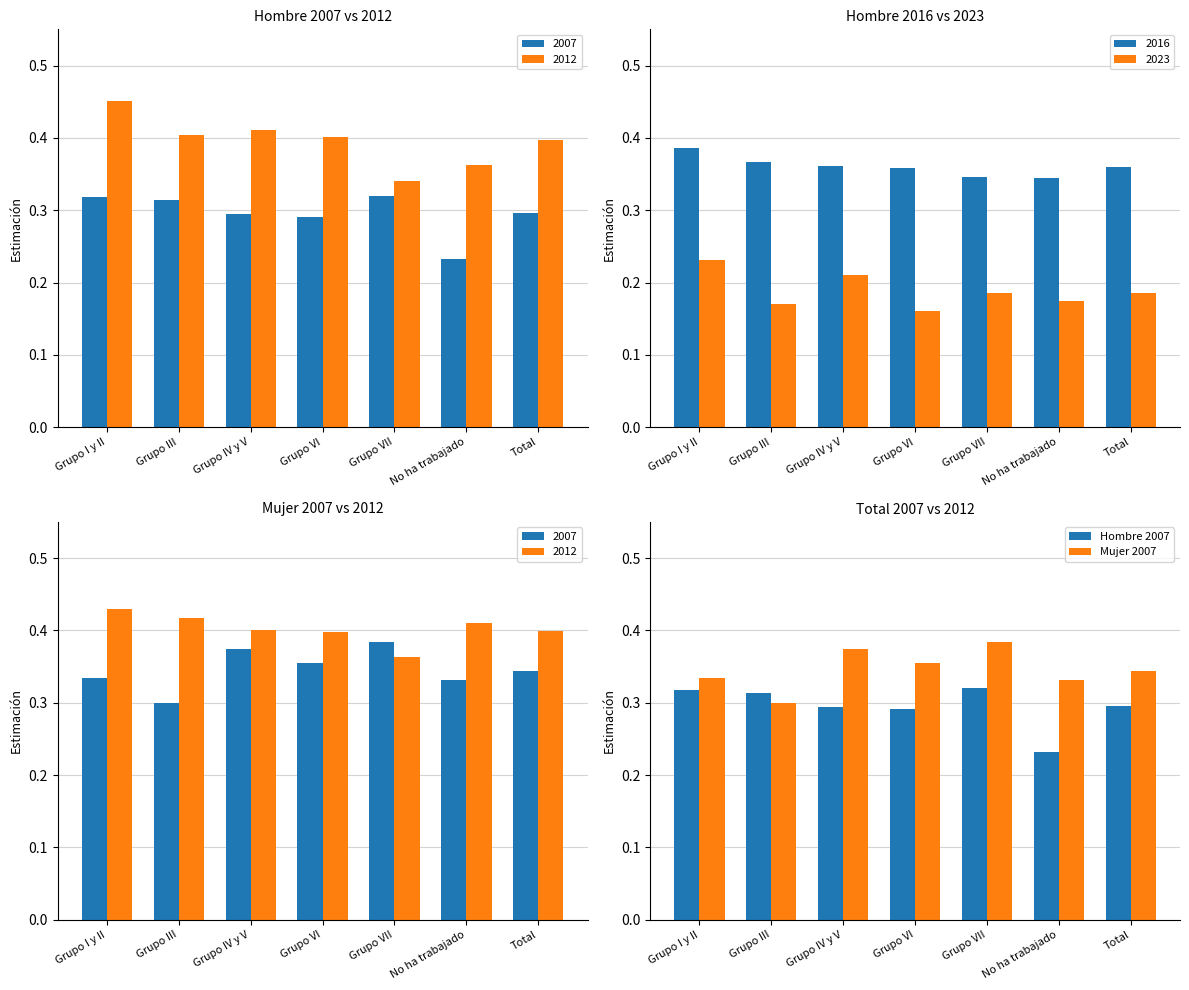

Rank the series by their maximum value, from highest to lowest.

Mujer 2007, Hombre 2007